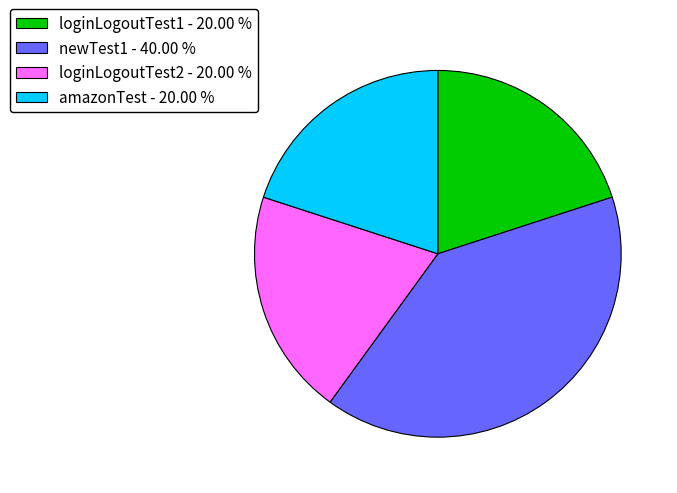

True or false: amazonTest accounts for 33% of the total.

False